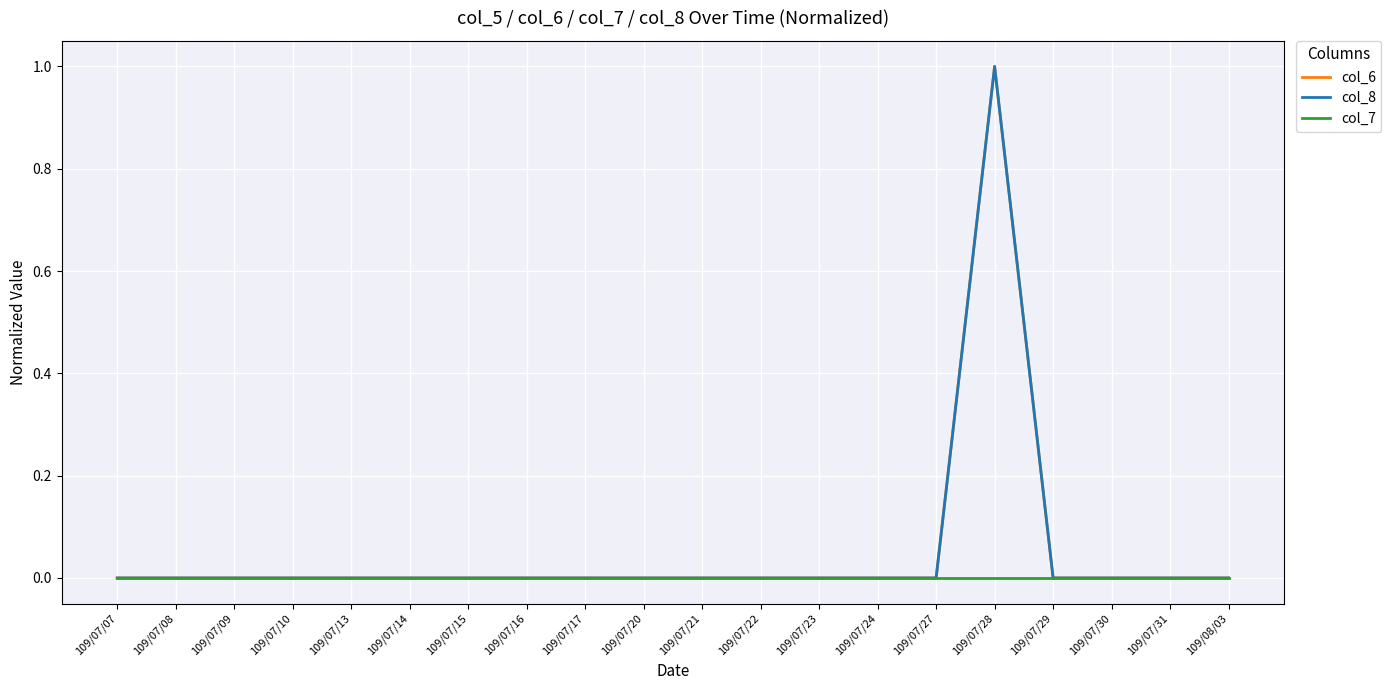

Which series has the widest spread of values?

col_6